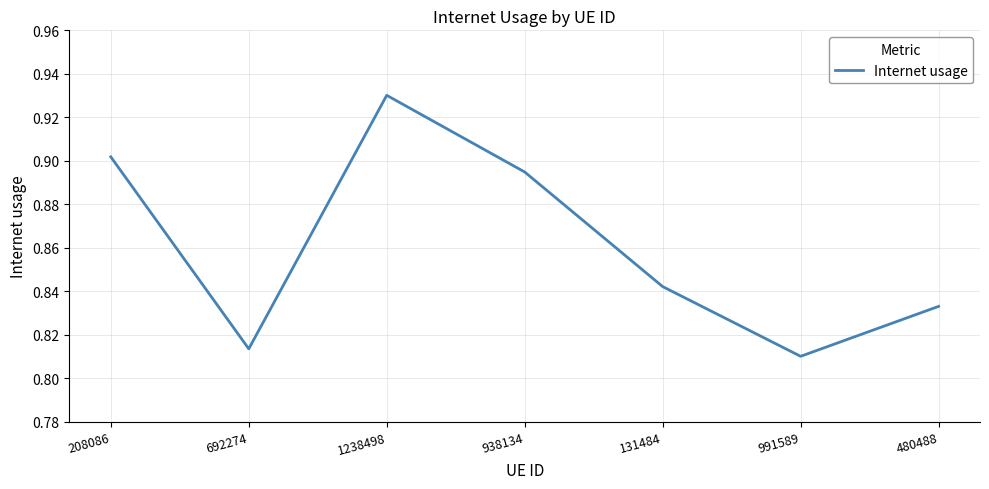

The chart shows a value of 0.9 at 208086. True or false?

True